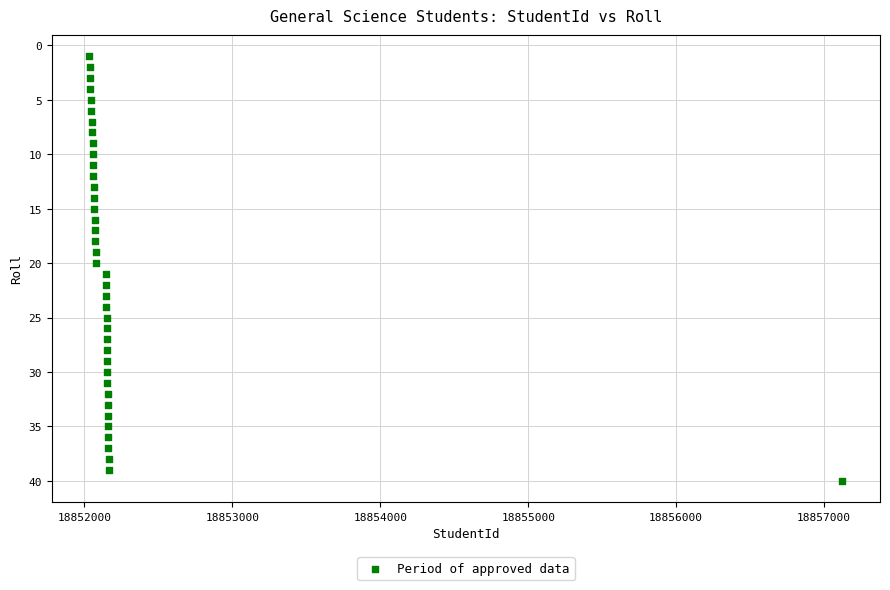

What is the range of X values (max minus min)?

5089